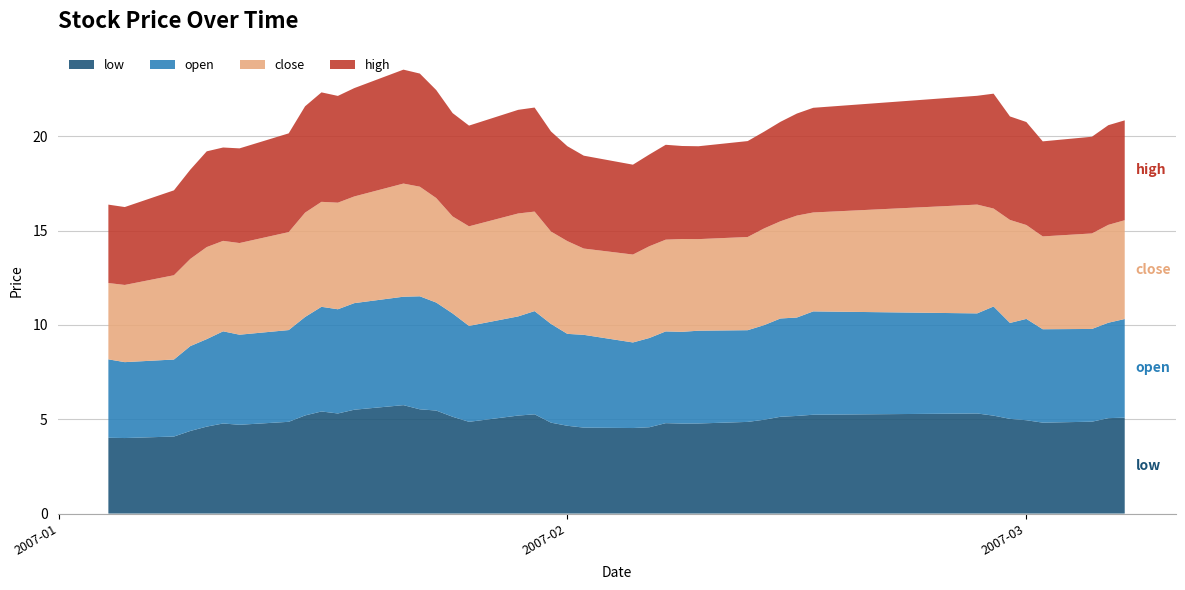

Reading right to left, extract all data points from this chart.

low: 2007-03-07=5.1	2007-03-06=5.1	2007-03-05=4.9	2007-03-02=4.8	2007-03-01=4.9	2007-02-28=5.0	2007-02-27=5.2	2007-02-26=5.3	2007-02-16=5.2	2007-02-15=5.2	2007-02-14=5.1	2007-02-13=5.0	2007-02-12=4.9	2007-02-09=4.8	2007-02-08=4.8	2007-02-07=4.8	2007-02-06=4.6	2007-02-05=4.5	2007-02-02=4.6	2007-02-01=4.7	2007-01-31=4.8	2007-01-30=5.3	2007-01-29=5.2	2007-01-26=4.9	2007-01-25=5.1	2007-01-24=5.5	2007-01-23=5.5	2007-01-22=5.7	2007-01-19=5.5	2007-01-18=5.3	2007-01-17=5.4	2007-01-16=5.2	2007-01-15=4.9	2007-01-12=4.7	2007-01-11=4.8	2007-01-10=4.6	2007-01-09=4.4	2007-01-08=4.1	2007-01-05=4.0	2007-01-04=4.0
open: 2007-03-07=5.2	2007-03-06=5.1	2007-03-05=4.9	2007-03-02=5.0	2007-03-01=5.4	2007-02-28=5.1	2007-02-27=5.8	2007-02-26=5.3	2007-02-16=5.5	2007-02-15=5.2	2007-02-14=5.2	2007-02-13=5.0	2007-02-12=4.9	2007-02-09=4.9	2007-02-08=4.9	2007-02-07=4.9	2007-02-06=4.7	2007-02-05=4.5	2007-02-02=4.9	2007-02-01=4.9	2007-01-31=5.2	2007-01-30=5.5	2007-01-29=5.3	2007-01-26=5.1	2007-01-25=5.5	2007-01-24=5.7	2007-01-23=6.0	2007-01-22=5.7	2007-01-19=5.6	2007-01-18=5.5	2007-01-17=5.5	2007-01-16=5.2	2007-01-15=4.9	2007-01-12=4.8	2007-01-11=4.9	2007-01-10=4.6	2007-01-09=4.5	2007-01-08=4.1	2007-01-05=4.0	2007-01-04=4.2
close: 2007-03-07=5.2	2007-03-06=5.2	2007-03-05=5.1	2007-03-02=4.9	2007-03-01=5.0	2007-02-28=5.5	2007-02-27=5.2	2007-02-26=5.8	2007-02-16=5.2	2007-02-15=5.4	2007-02-14=5.2	2007-02-13=5.1	2007-02-12=4.9	2007-02-09=4.9	2007-02-08=4.9	2007-02-07=4.9	2007-02-06=4.9	2007-02-05=4.7	2007-02-02=4.6	2007-02-01=4.9	2007-01-31=4.9	2007-01-30=5.3	2007-01-29=5.5	2007-01-26=5.3	2007-01-25=5.1	2007-01-24=5.5	2007-01-23=5.8	2007-01-22=6.0	2007-01-19=5.7	2007-01-18=5.6	2007-01-17=5.6	2007-01-16=5.5	2007-01-15=5.2	2007-01-12=4.9	2007-01-11=4.8	2007-01-10=4.9	2007-01-09=4.6	2007-01-08=4.5	2007-01-05=4.1	2007-01-04=4.0
high: 2007-03-07=5.3	2007-03-06=5.3	2007-03-05=5.1	2007-03-02=5.0	2007-03-01=5.5	2007-02-28=5.5	2007-02-27=6.1	2007-02-26=5.8	2007-02-16=5.5	2007-02-15=5.4	2007-02-14=5.3	2007-02-13=5.1	2007-02-12=5.1	2007-02-09=4.9	2007-02-08=4.9	2007-02-07=5.0	2007-02-06=4.9	2007-02-05=4.8	2007-02-02=4.9	2007-02-01=5.0	2007-01-31=5.3	2007-01-30=5.5	2007-01-29=5.5	2007-01-26=5.3	2007-01-25=5.5	2007-01-24=5.7	2007-01-23=6.0	2007-01-22=6.0	2007-01-19=5.7	2007-01-18=5.7	2007-01-17=5.8	2007-01-16=5.6	2007-01-15=5.2	2007-01-12=5.0	2007-01-11=4.9	2007-01-10=5.1	2007-01-09=4.7	2007-01-08=4.5	2007-01-05=4.1	2007-01-04=4.2